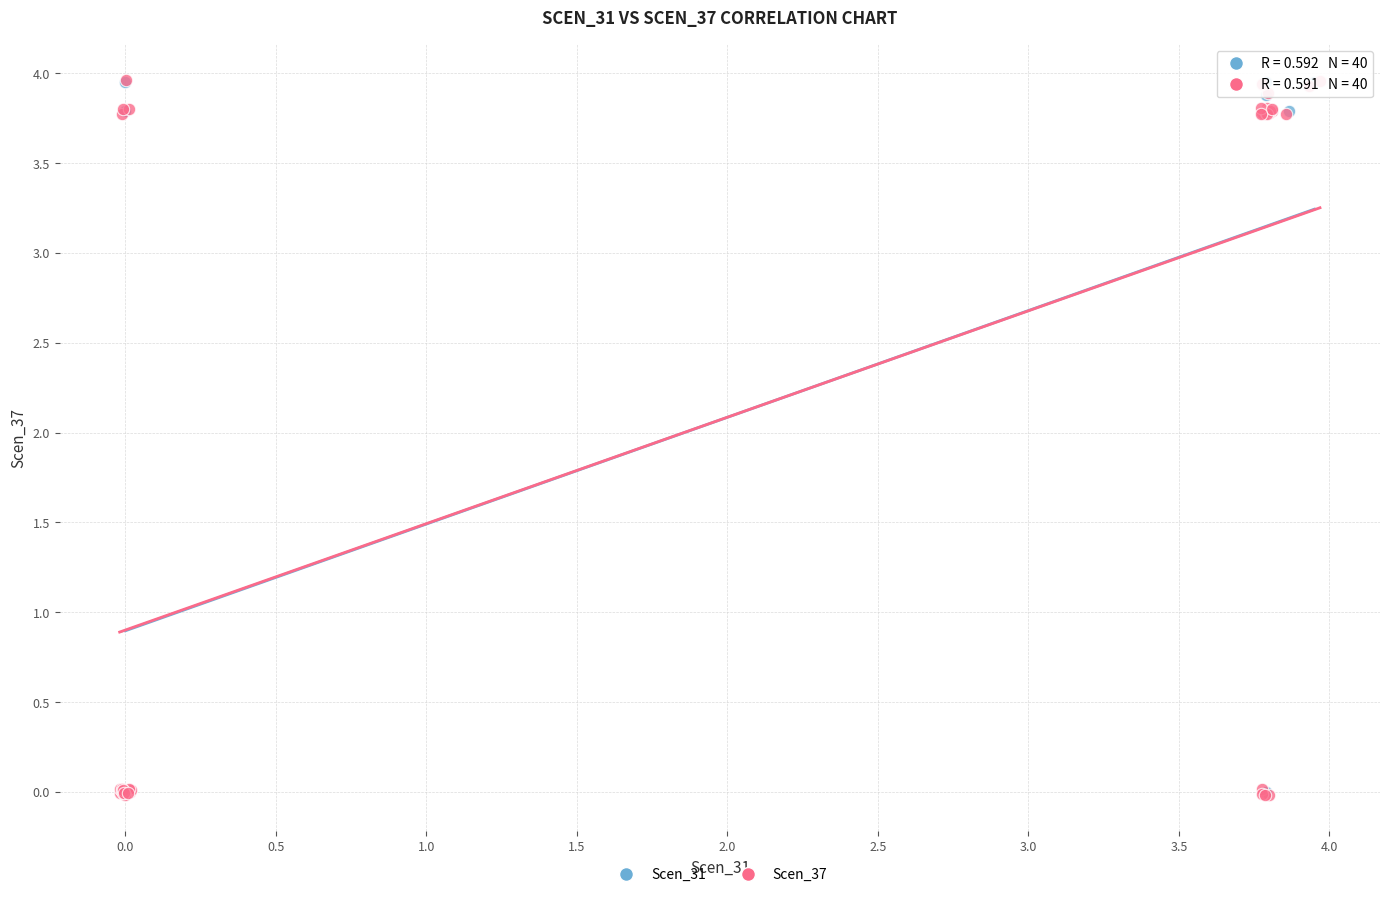

What are all the series names shown in the legend?

Scen_31, Scen_37